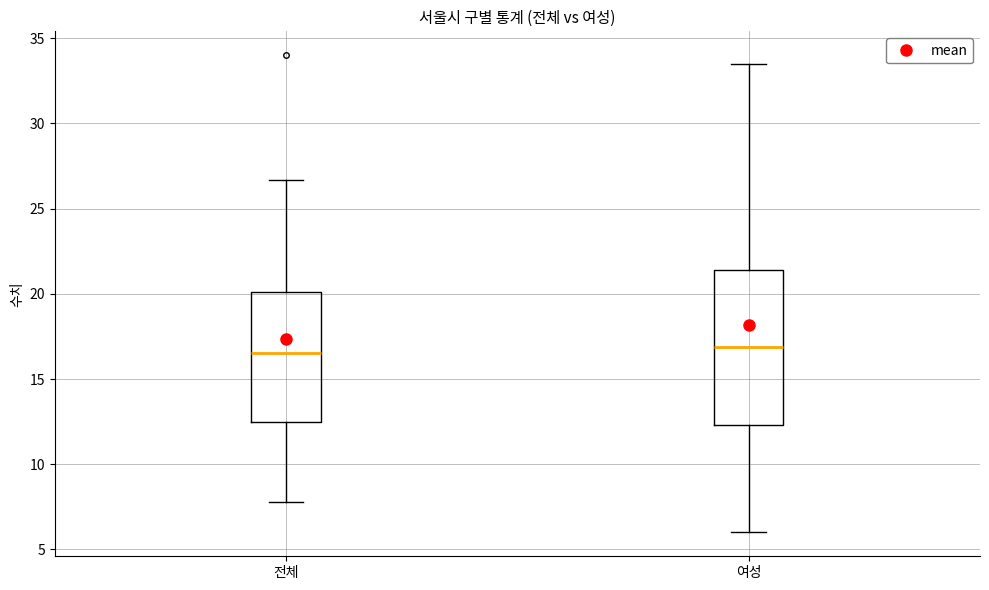

Comparing the boxes themselves (not the whiskers), which one is the tallest?

여성